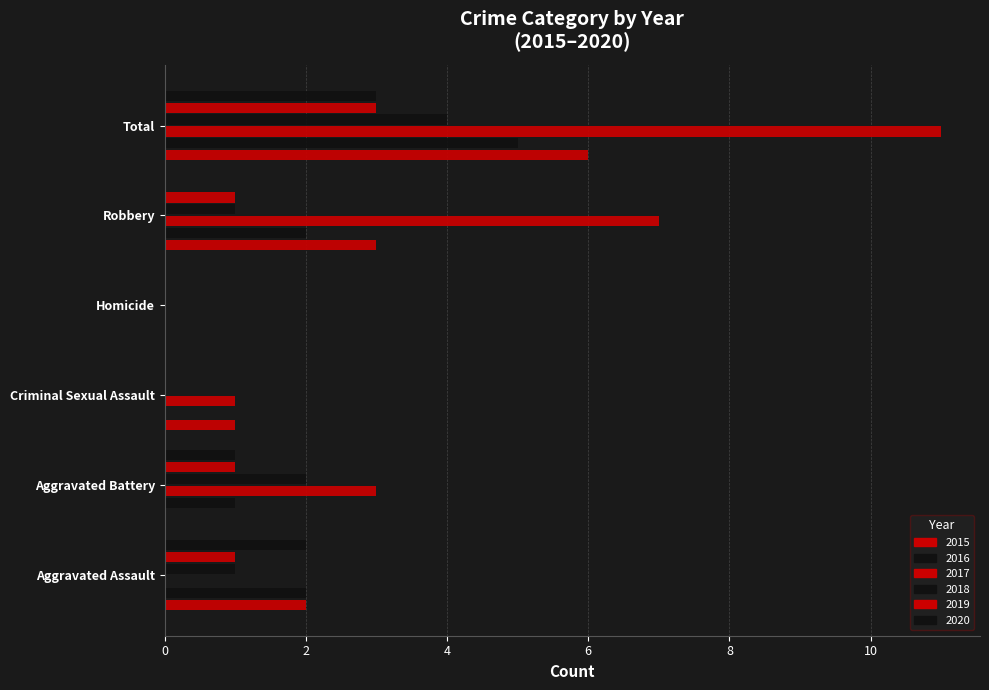

How many series are shown in this chart?

6